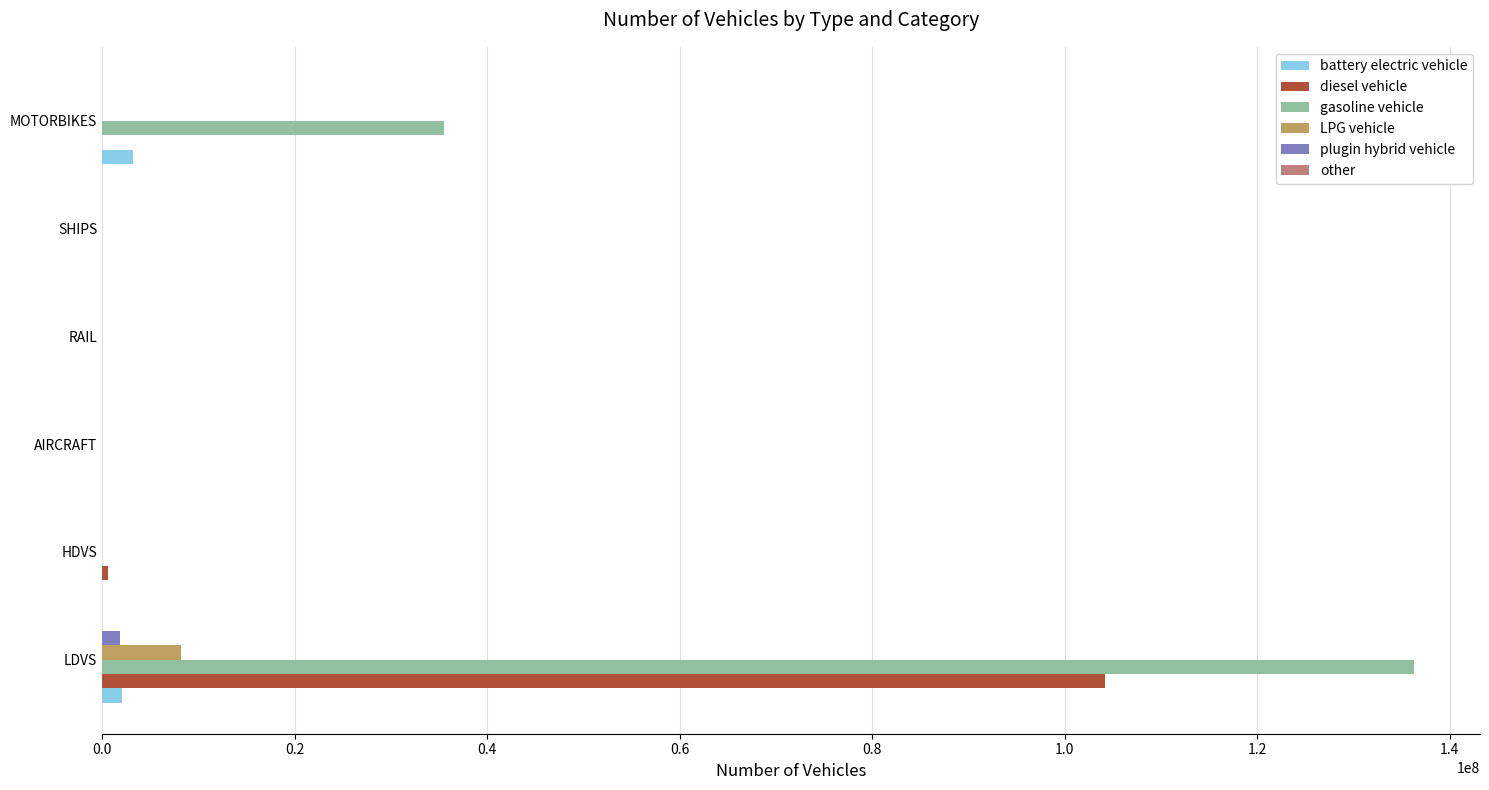

At which category does the chart reach its peak across all series?

LDVS